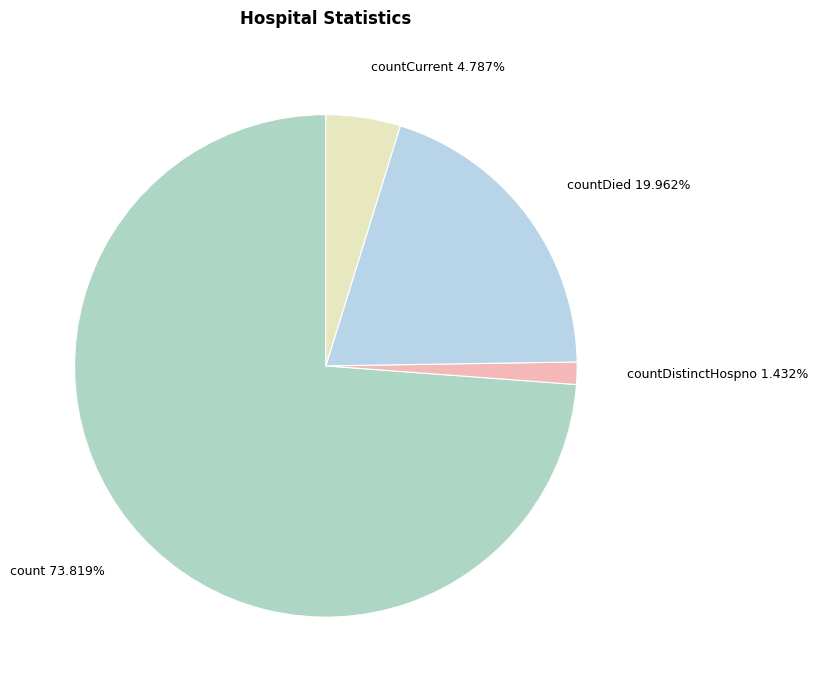

What is the ratio of the value at countDied 19.962% to the value at countCurrent 4.787%?

4.2